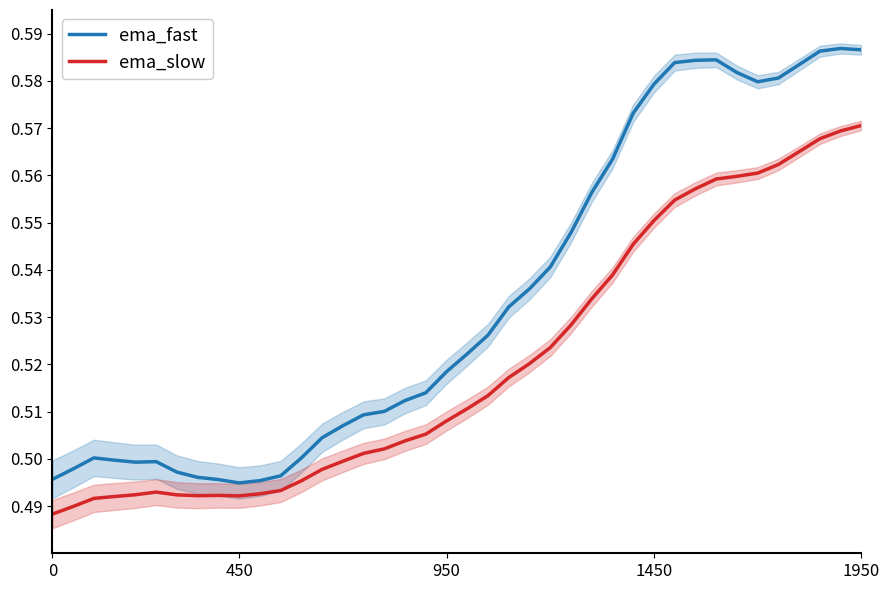

What is the minimum value shown in the chart?

0.5